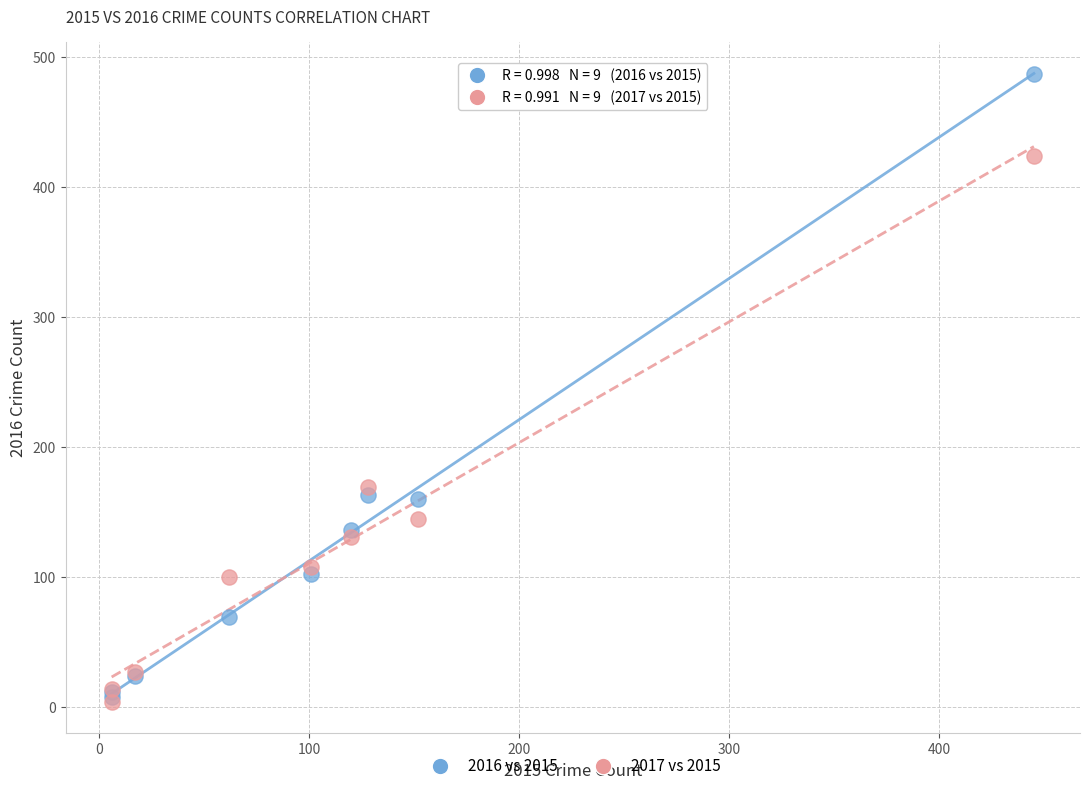

Across all series, what Y value is closest to 245?

169